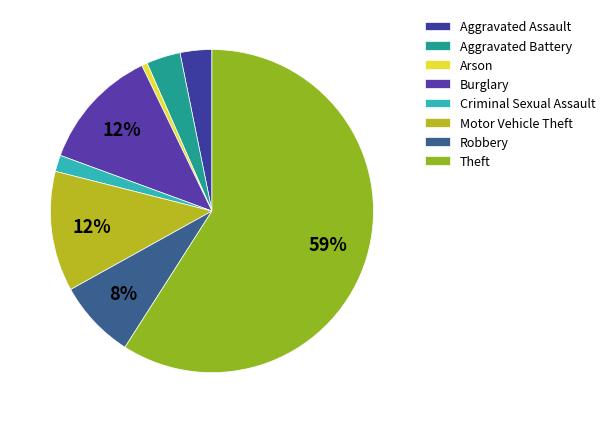

To the nearest percent, what percentage of the pie is Robbery?

8%